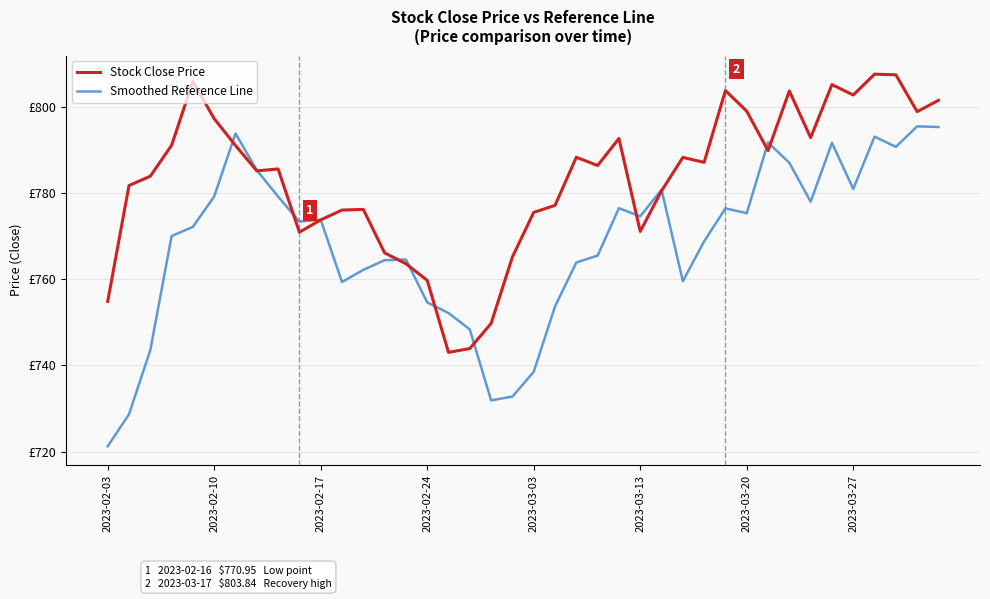

True or false: Stock Close Price and Smoothed Reference Line cross at least once.

True